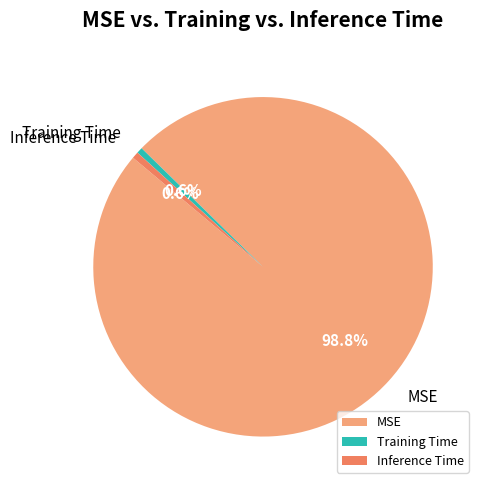

Does MSE account for over 50% of the chart?

Yes